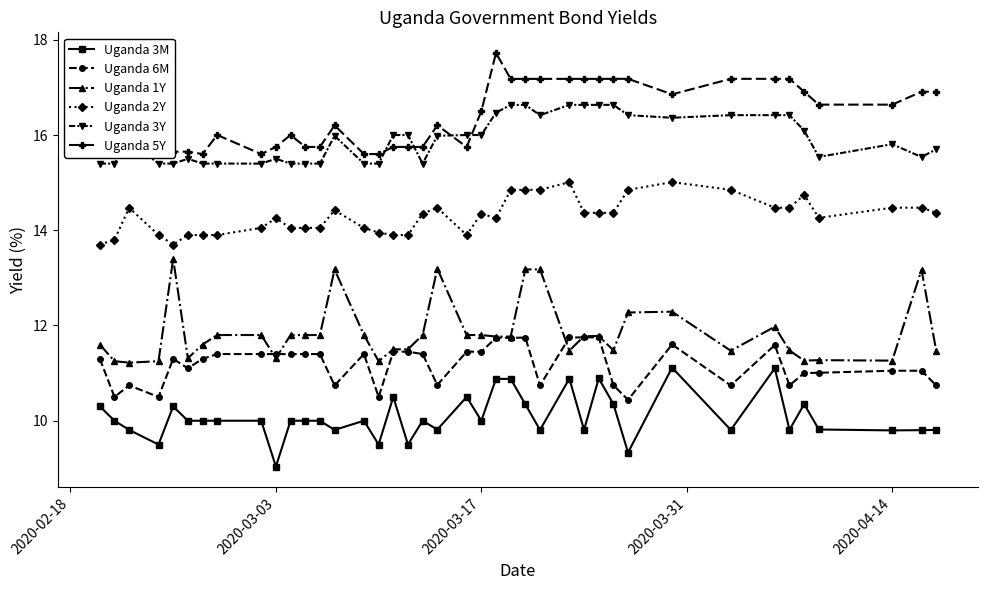

True or false: Uganda 1Y has more than 2 interior local peaks.

True